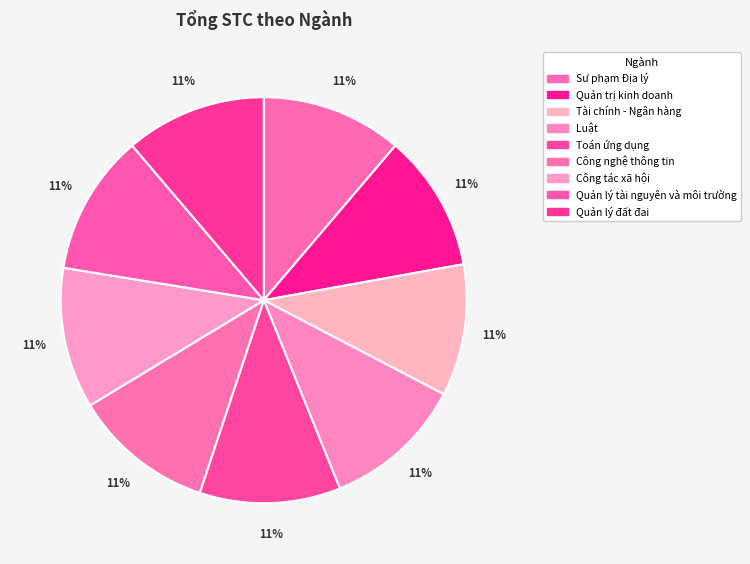

Rank the categories by value from highest to lowest.

Sư phạm Địa lý, Luật, Toán ứng dụng, Công nghệ thông tin, Công tác xã hội, Quản lý tài nguyên và môi trường, Quản lý đất đai, Quản trị kinh doanh, Tài chính - Ngân hàng